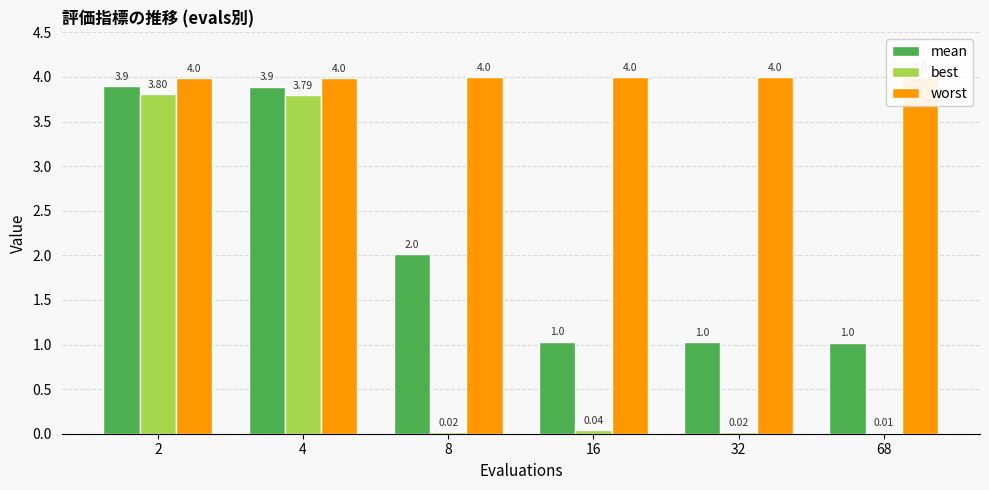

How many bars are there in total?

18